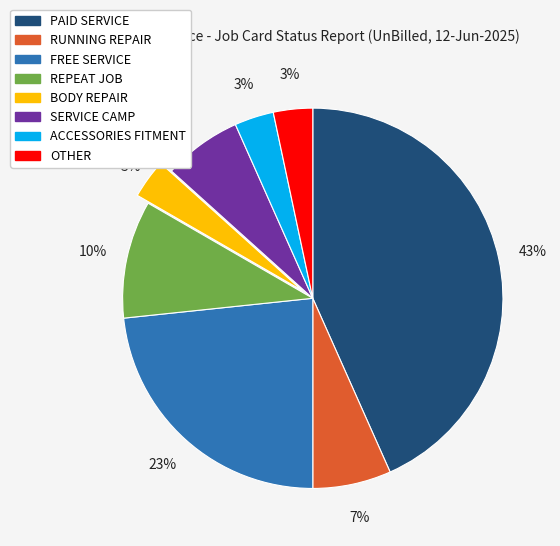

Which slice is the largest?

PAID SERVICE